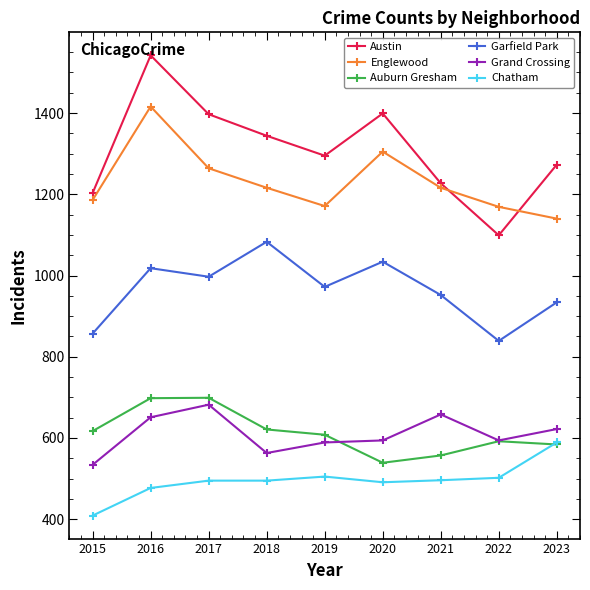

The value of Austin at 2017 is 1397. True or false?

True